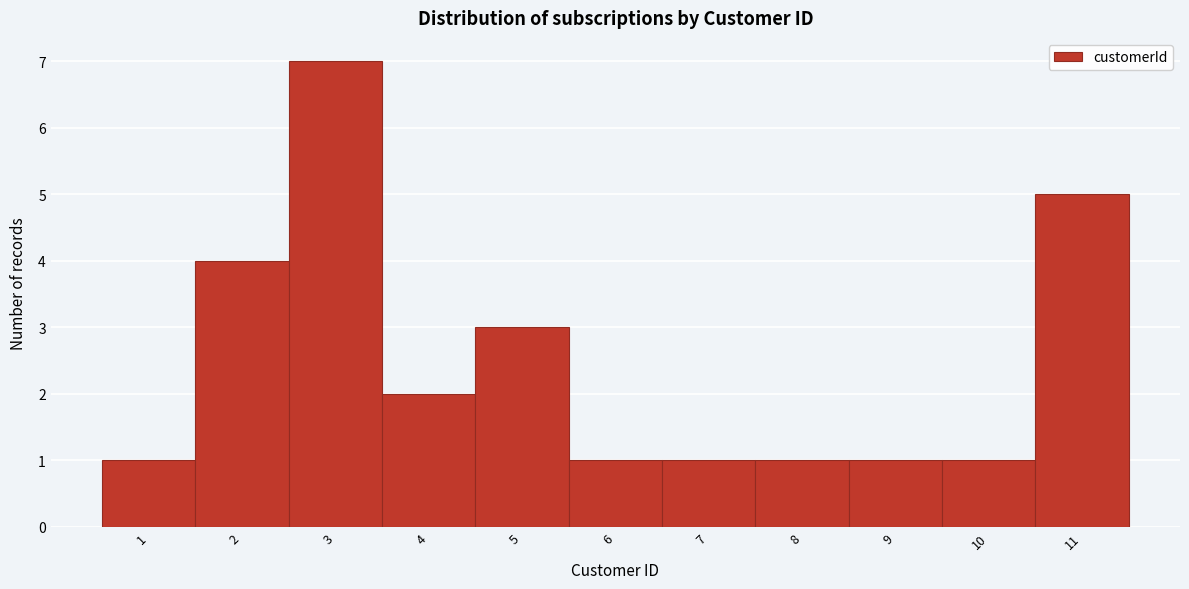

Over which range of the x-axis is the bar tallest?

2.5 to 3.5